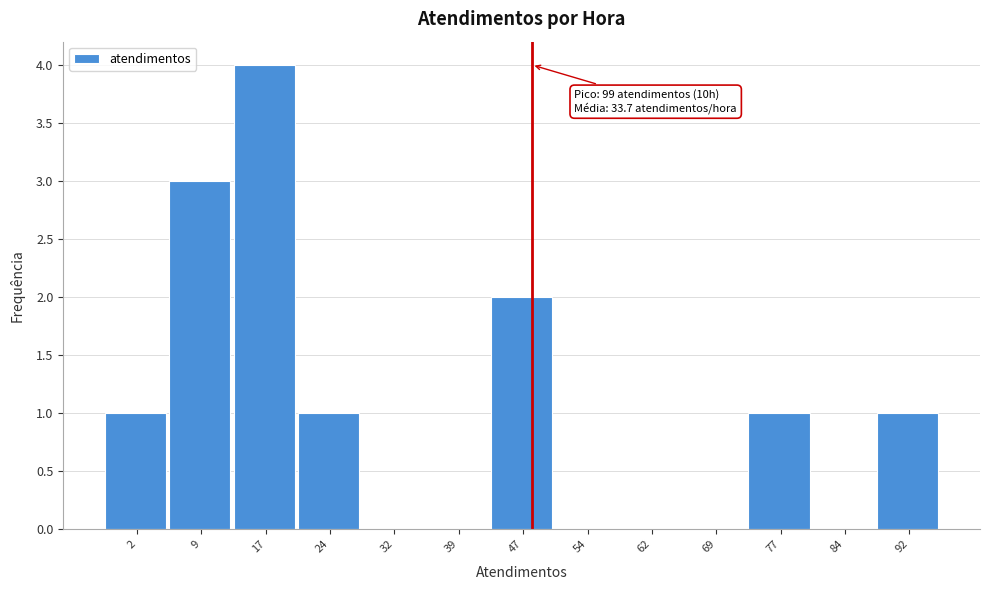

Reading left to right, list all the values displayed in this chart.

2=1	9=3	17=4	24=1	32=0	39=0	47=2	54=0	62=0	69=0	77=1	84=0	92=1